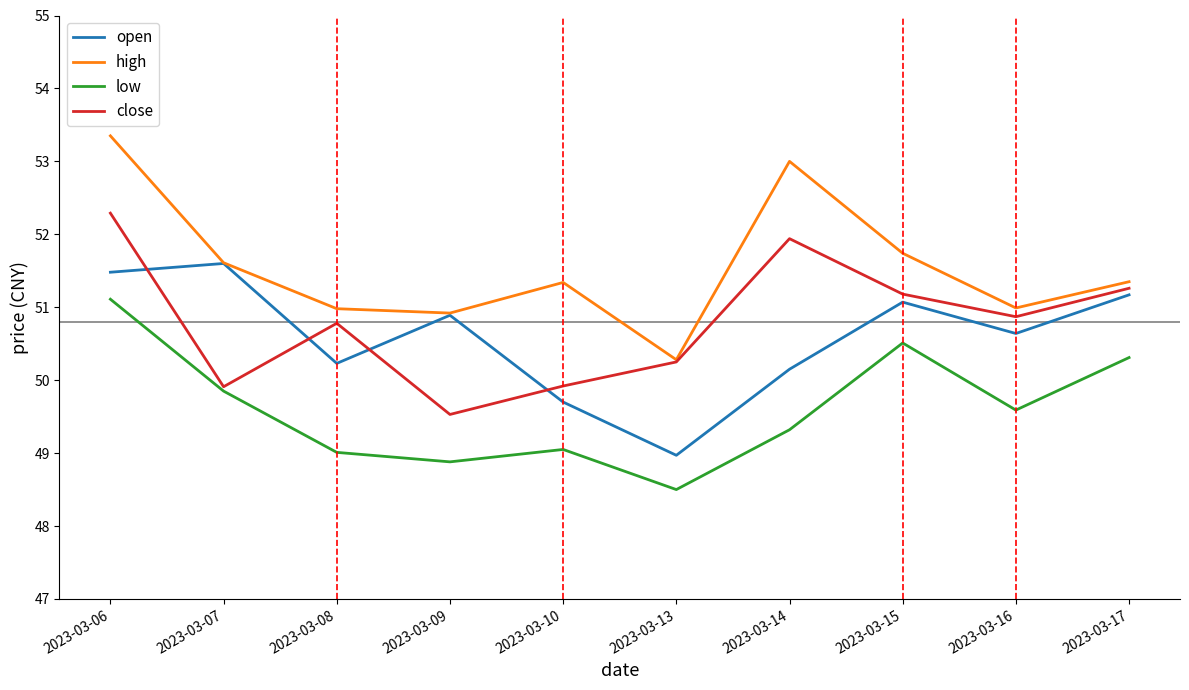

What is the approximate value of open at 2023-03-16?

50.6